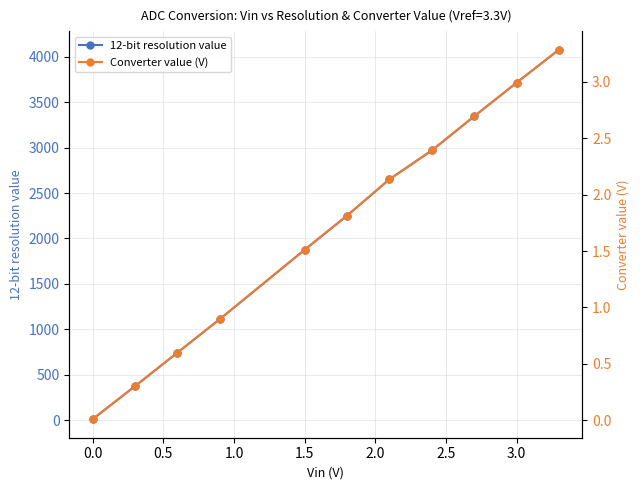

What is the value of the 12-bit resolution value point at the 4th from the left?

1112.0